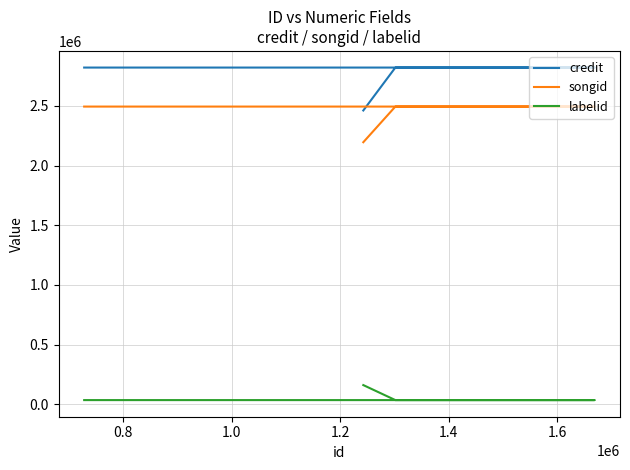

What is the approximate value of credit at 1.2?

2820626